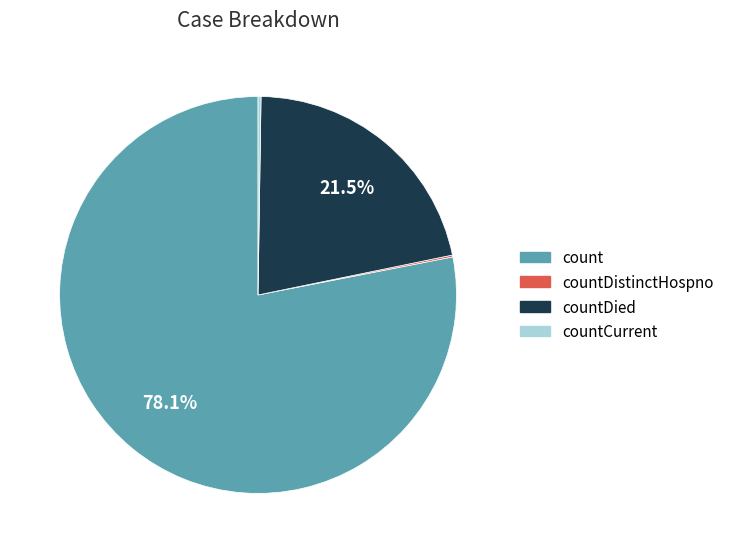

Is there a majority slice in this chart?

Yes